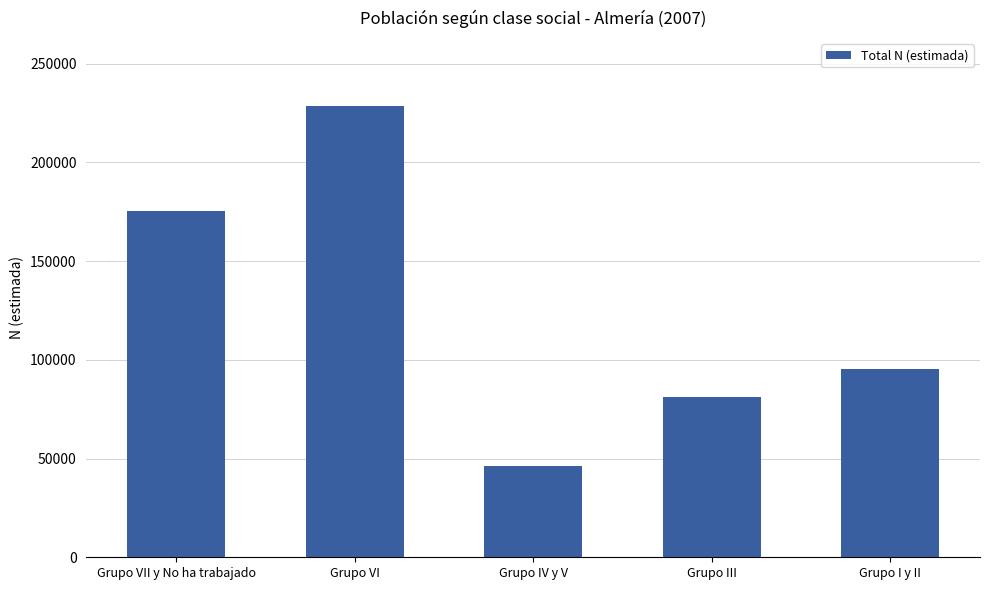

The chart shows a value of 95484 at Grupo I y II. True or false?

True